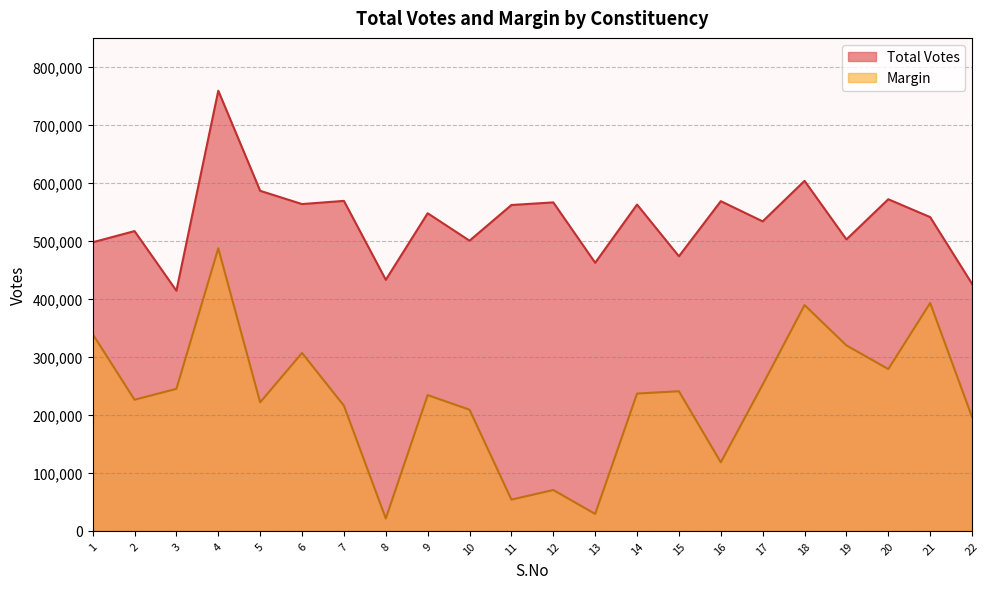

How many data points does each series have?

22